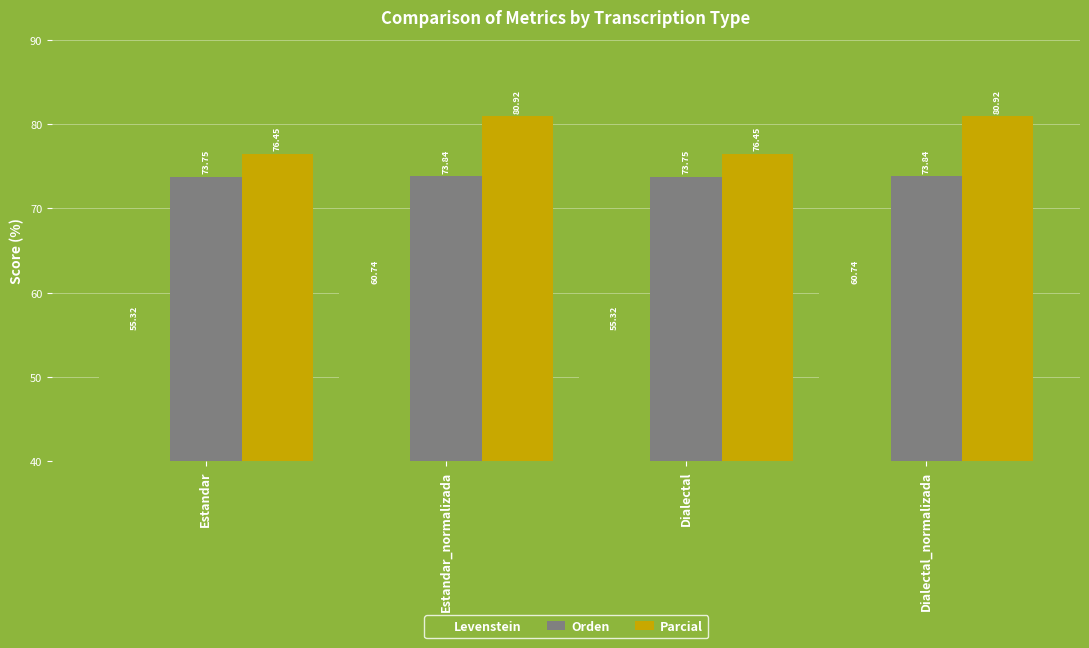

What is the average value of the Levenstein series?

58.0